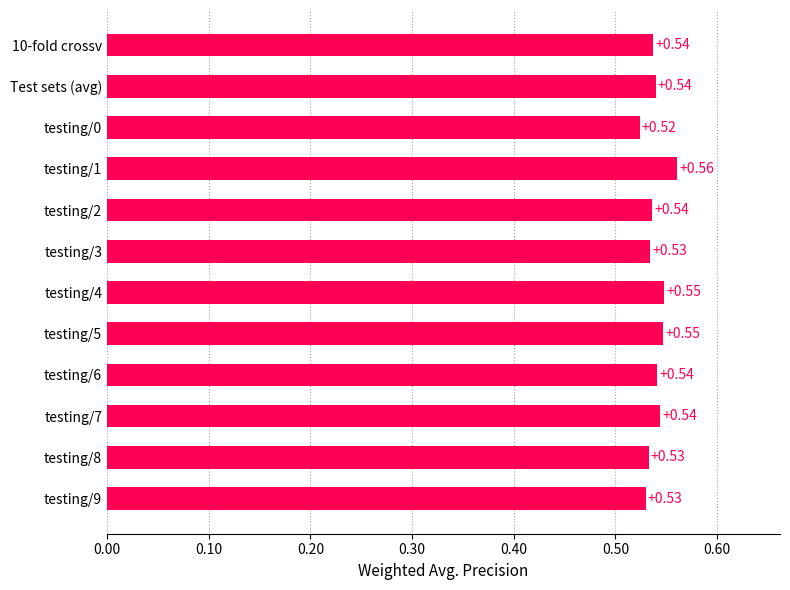

What is the label of the 2nd bar from the top?

Test sets (avg)